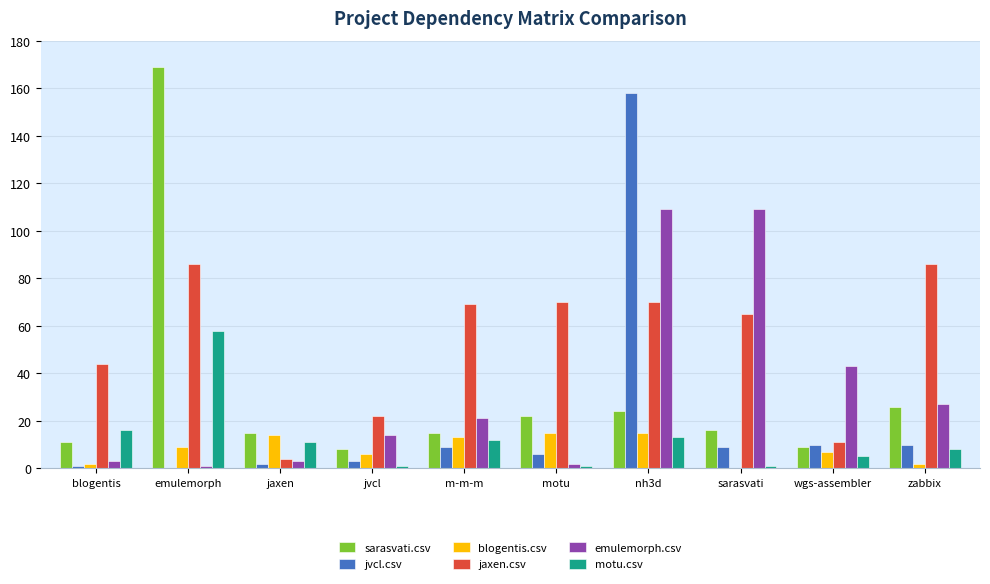

Which series has the largest total across all categories?

jaxen.csv